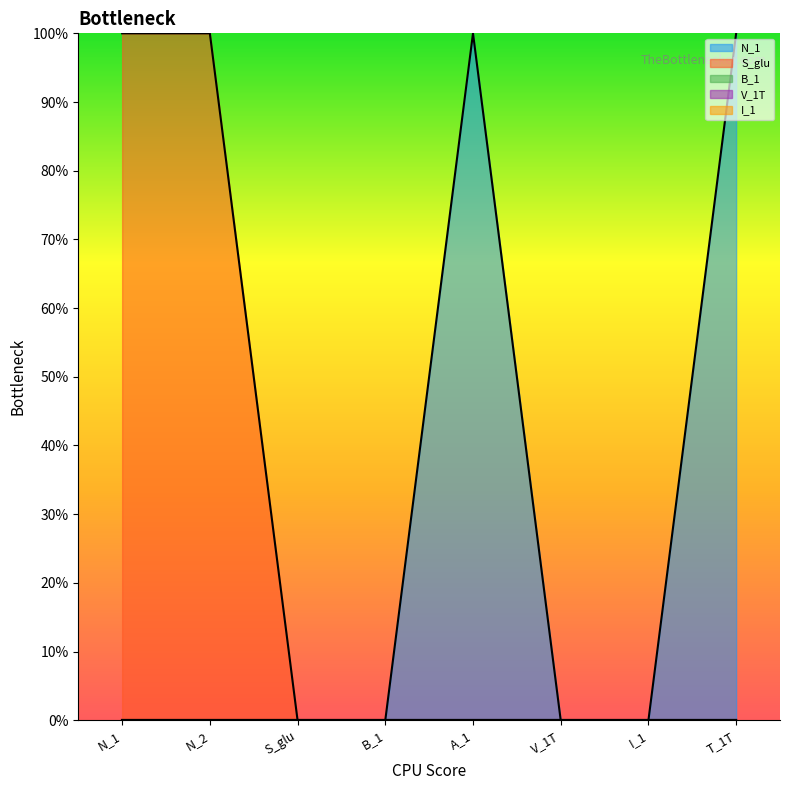

Which category has the lowest value in the N_1 series?

N_1